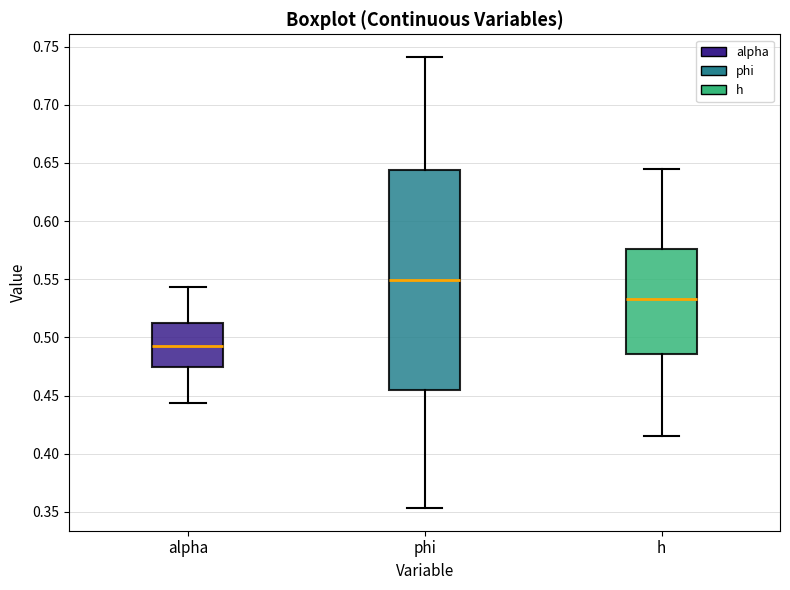

Reading left to right, transcribe this box plot: for each box, give where its median line is, the range the box spans, and where its two whiskers end, as read against the y-axis. The values are not printed on the chart, so give them approximately, as read against the axis.

alpha: median 0.495, box 0.475 to 0.510, whiskers 0.445 to 0.545
phi: median 0.550, box 0.455 to 0.645, whiskers 0.355 to 0.740
h: median 0.535, box 0.485 to 0.575, whiskers 0.415 to 0.645